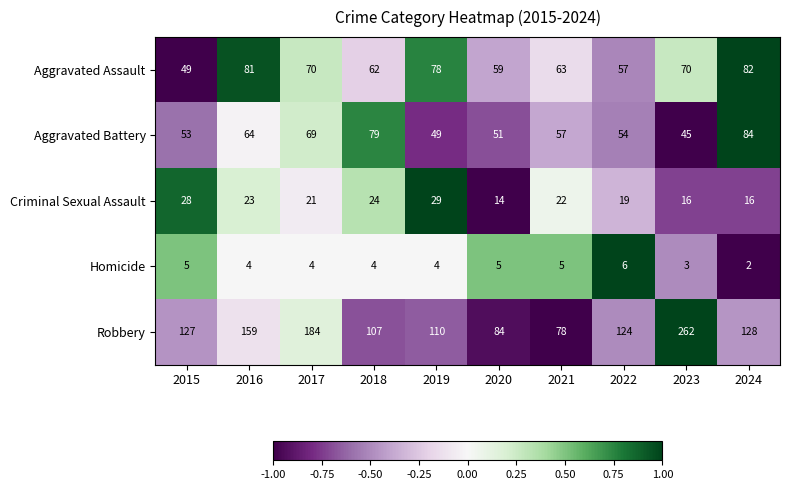

What is the approximate value of Aggravated Battery at 2019, to the nearest 5?

50